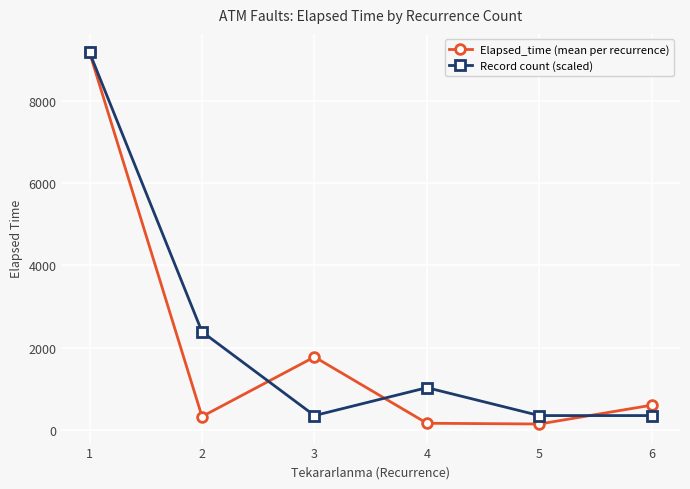

At 4, list the series in order from largest to smallest.

Record count (scaled), Elapsed_time (mean per recurrence)